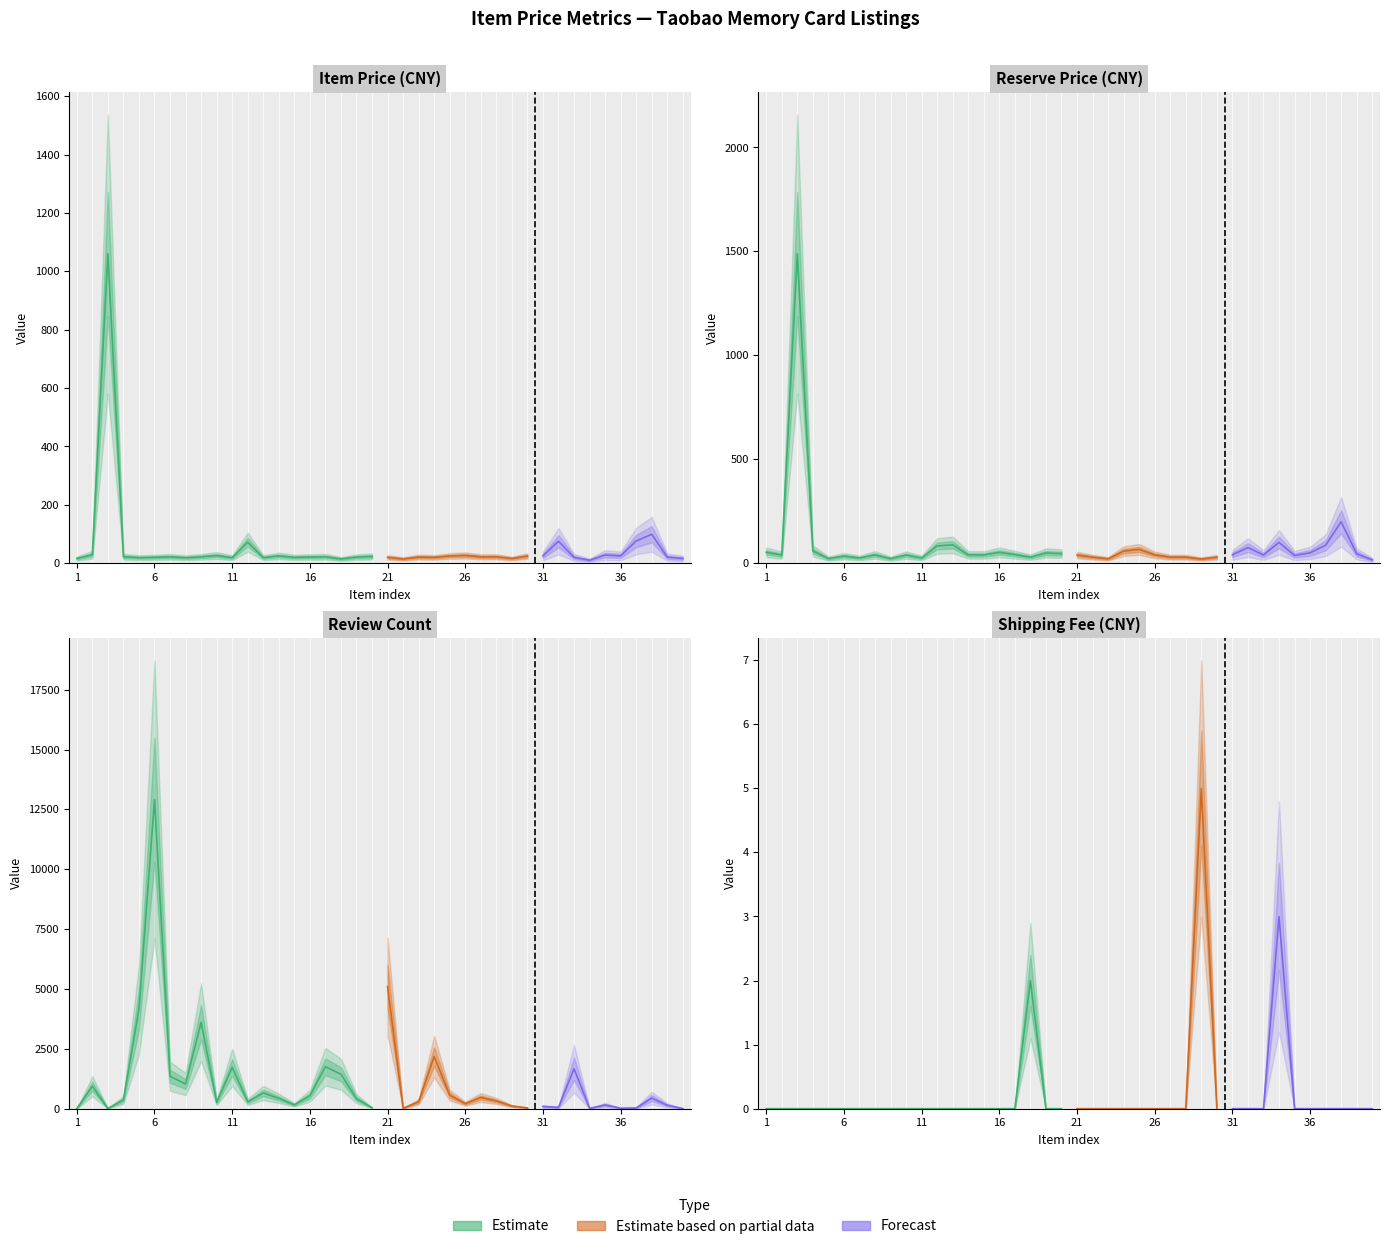

Read the reserve_price value at 34.

99.9